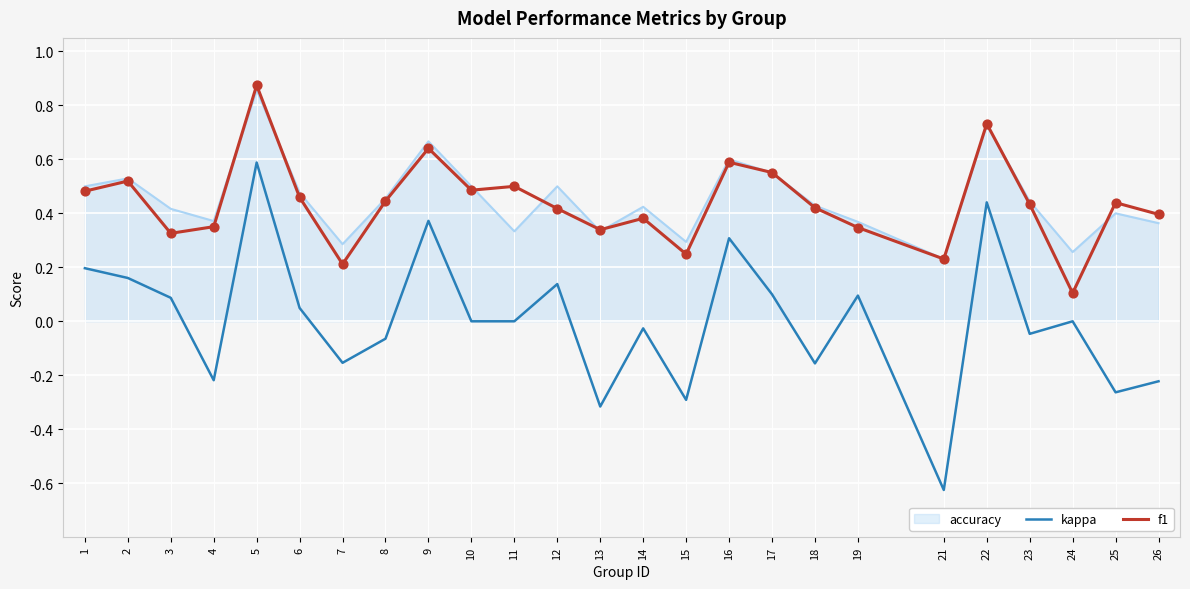

Which series changed the most between 5 and 24?

f1